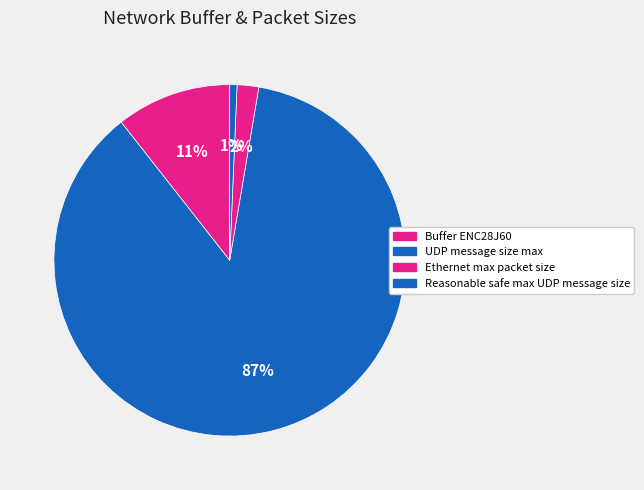

Is there a majority slice in this chart?

Yes